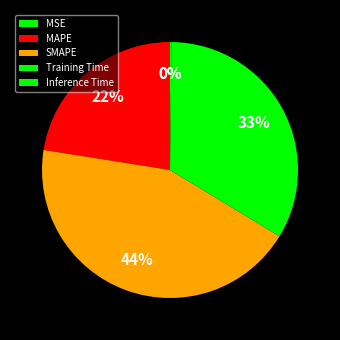

Rank the categories by value from highest to lowest.

SMAPE, Training Time, MAPE, Inference Time, MSE